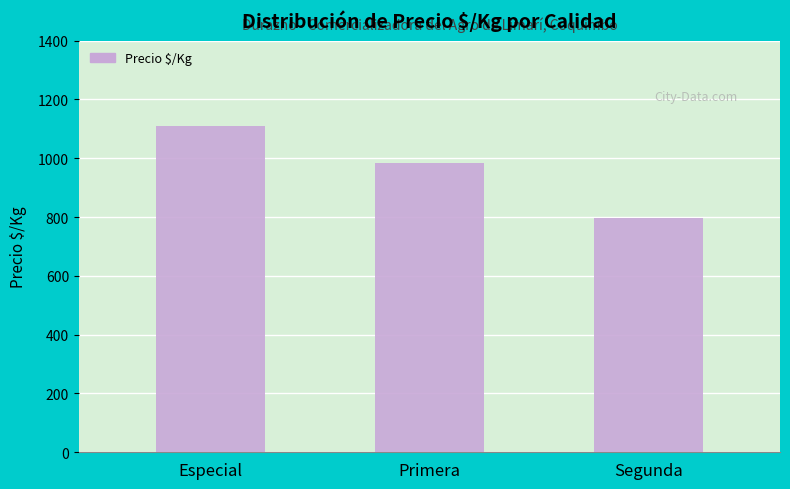

The chart shows a value of 1467 at Especial. True or false?

False